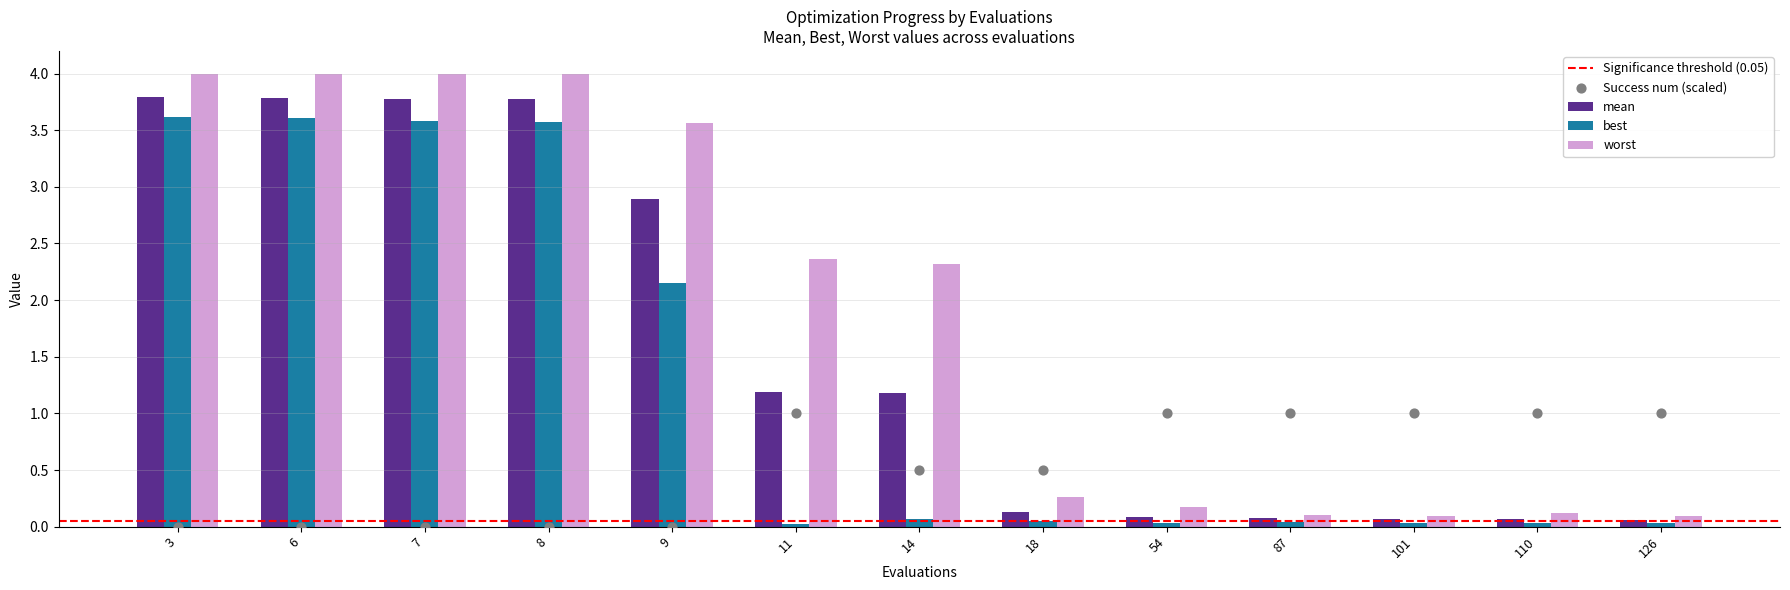

What is the total value across all series at 101?

0.2